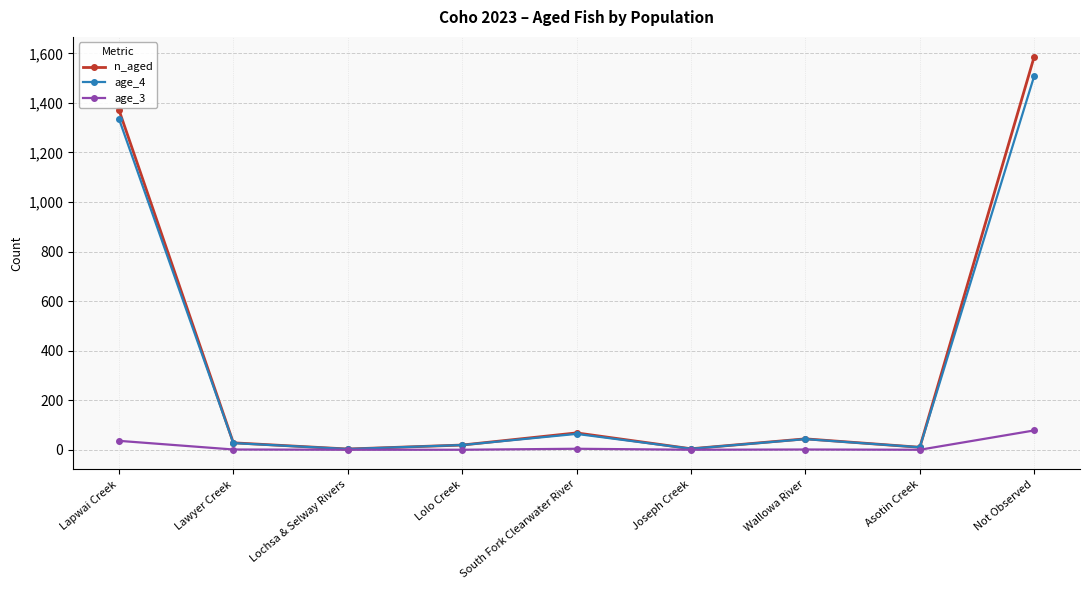

How many lines are shown in the chart?

3